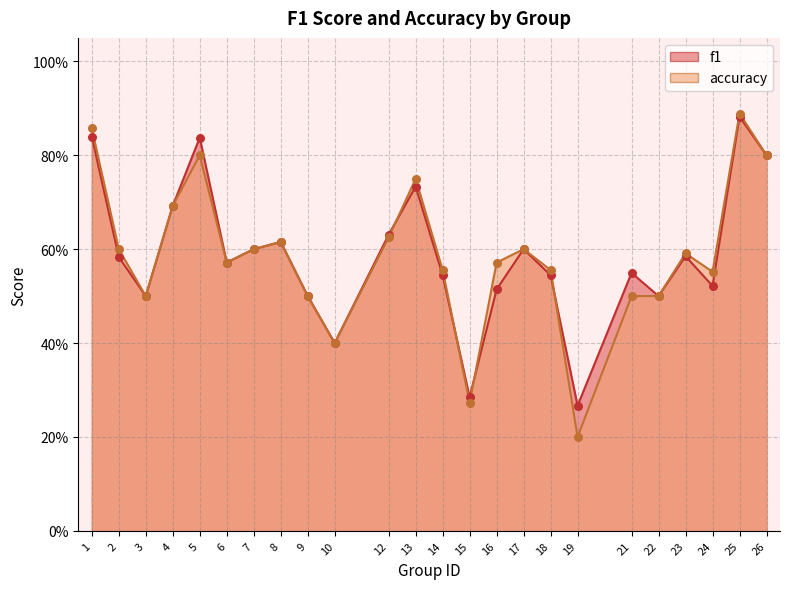

Which series has the largest total across all categories?

accuracy